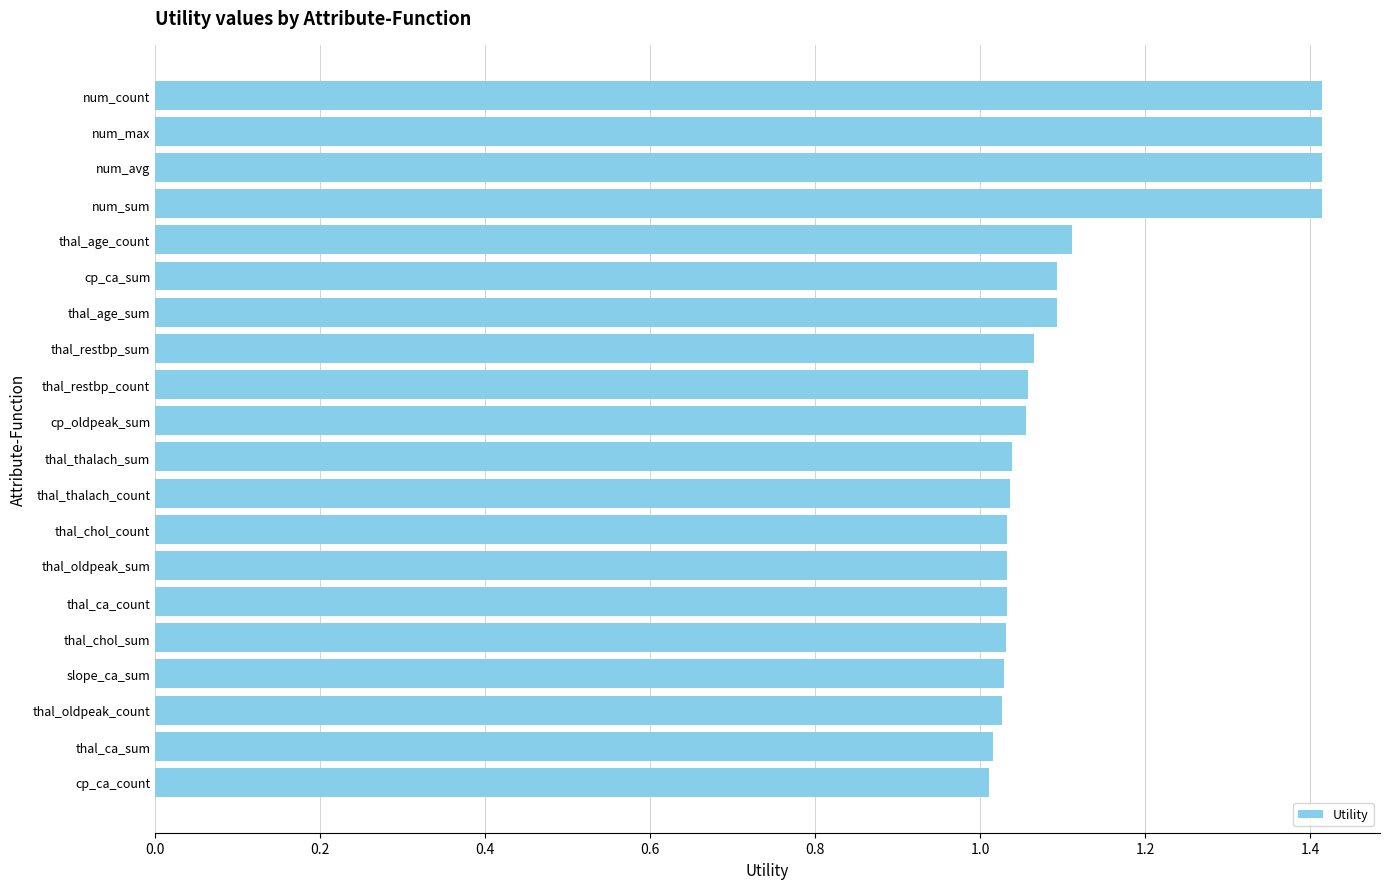

Count the number of categories in the chart.

20